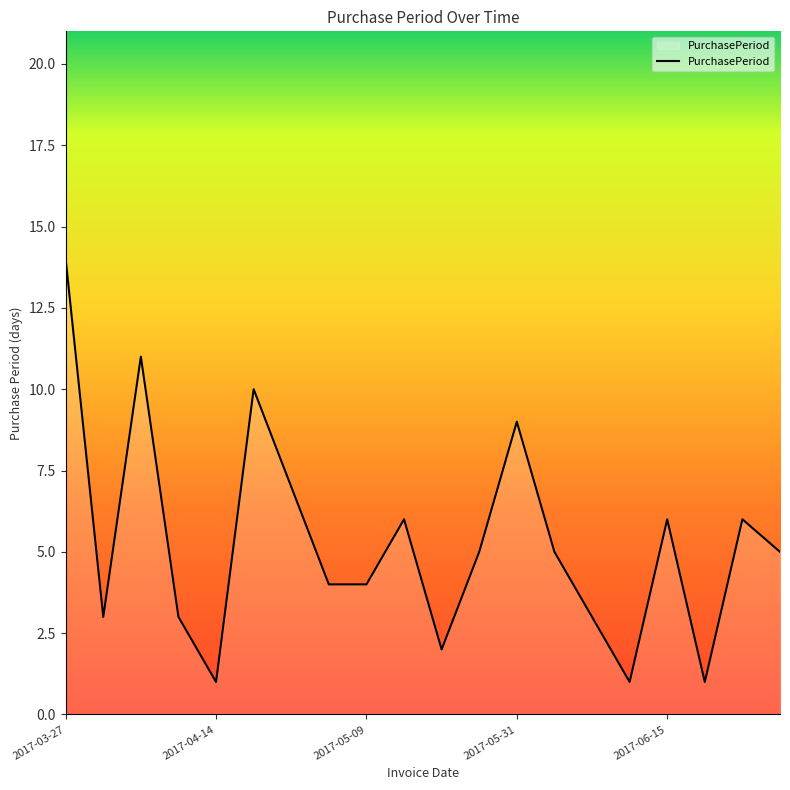

What is the maximum value shown in the chart?

14